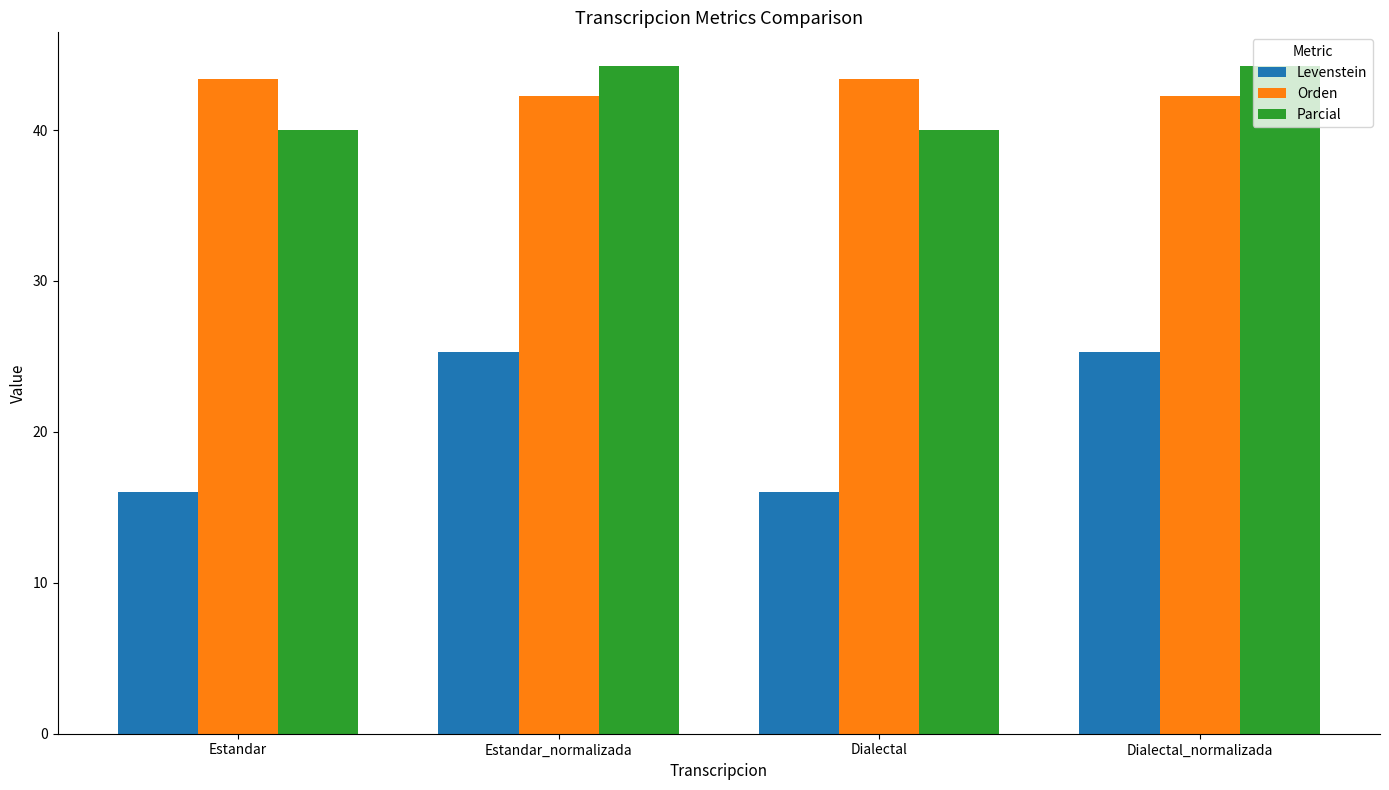

At which label does Parcial first exceed 44?

Estandar_normalizada